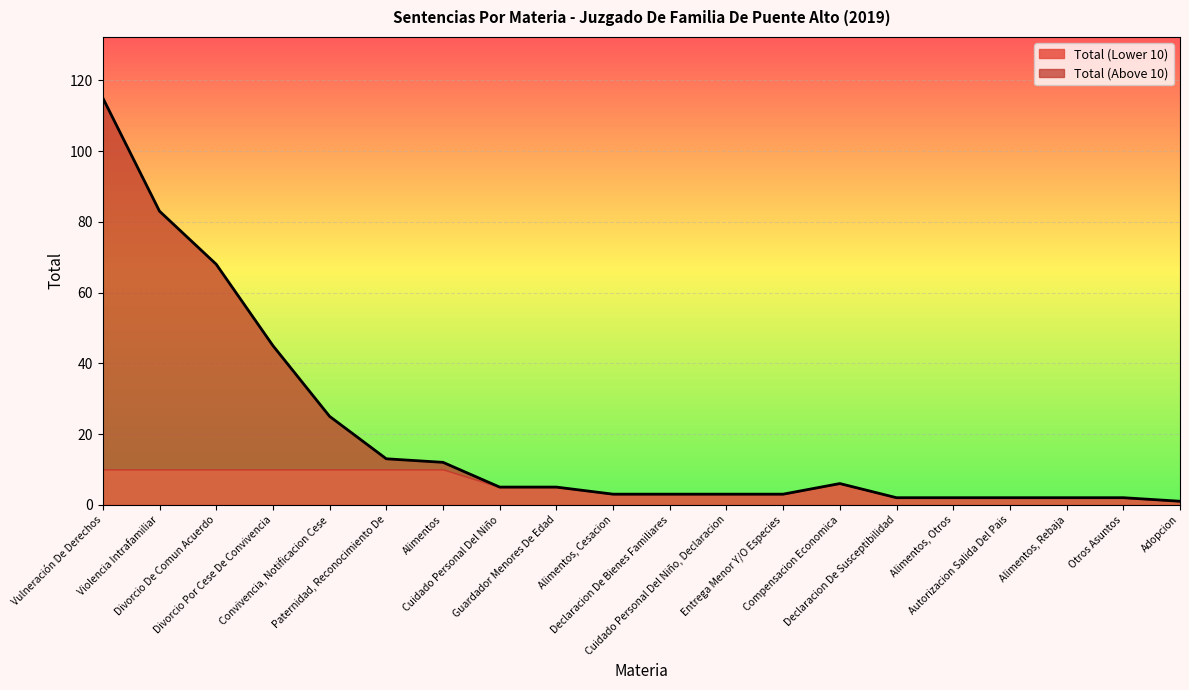

Which label corresponds to the smallest value in the chart?

Adopcion